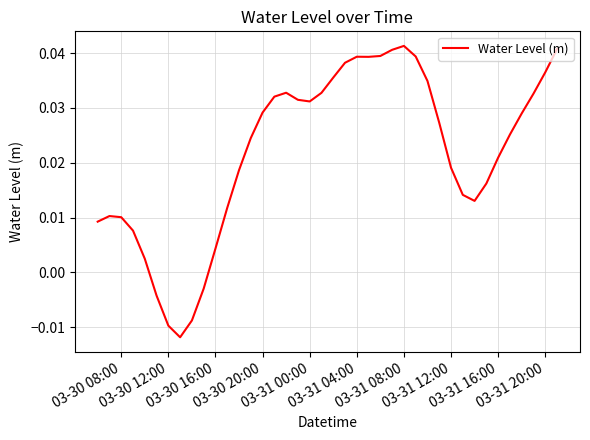

How many lines are shown in the chart?

1